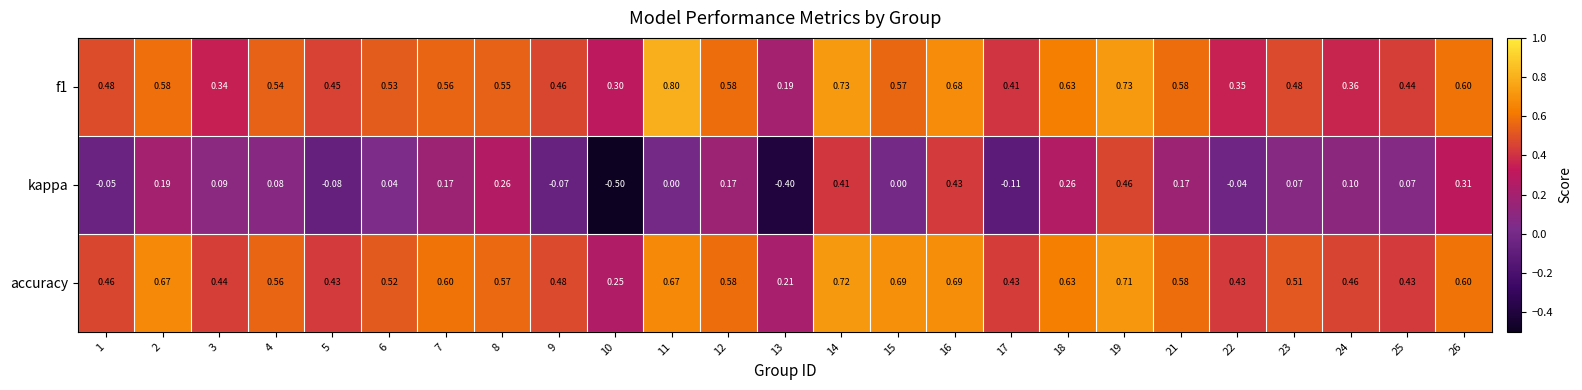

Which series changed the most between 14 and 15?

kappa